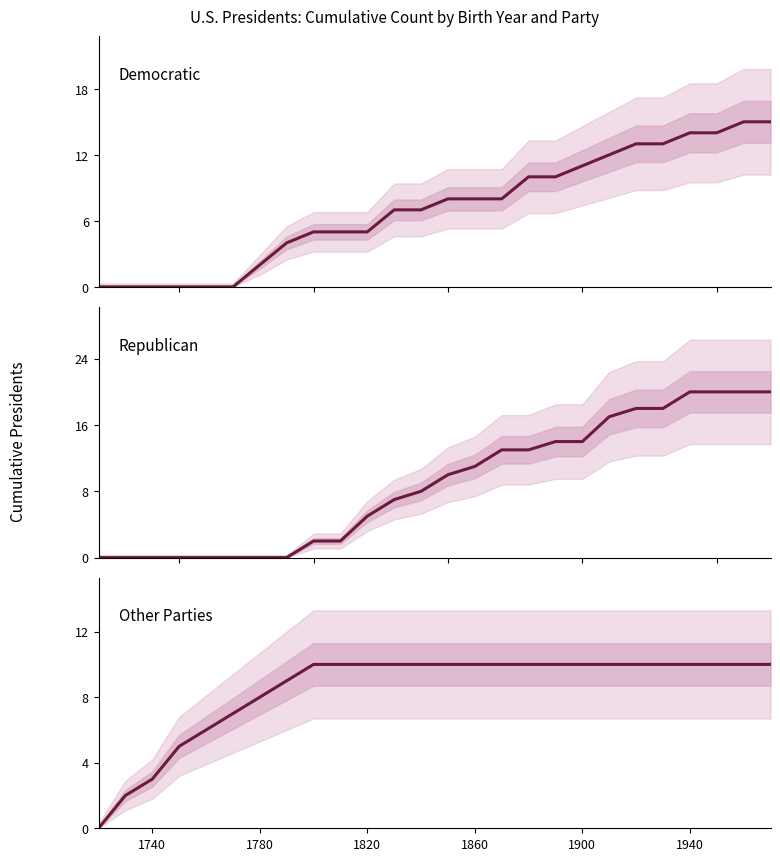

True or false: Other Parties has more than 2 points higher than both neighbors.

False